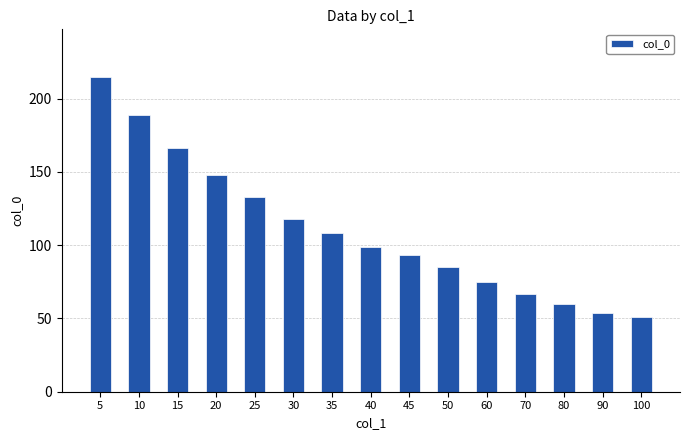

The value at 70 is 67. True or false?

True